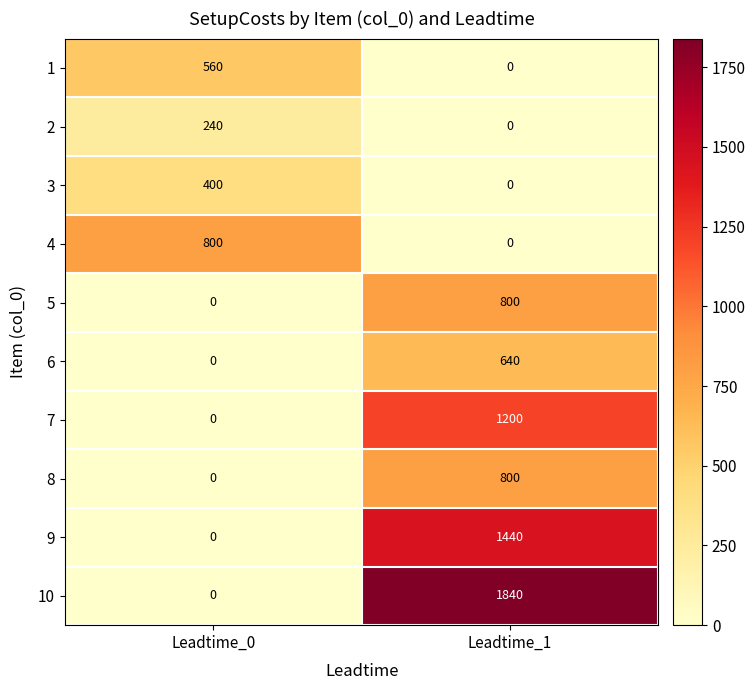

What is the total value across all series at Leadtime_1?

6720